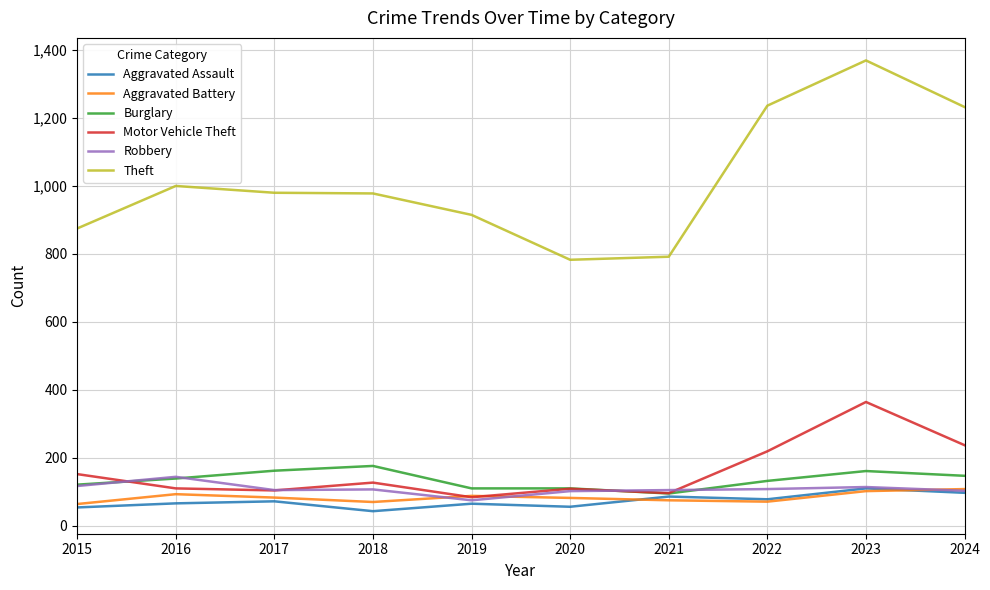

What is the maximum value shown in the chart?

1368